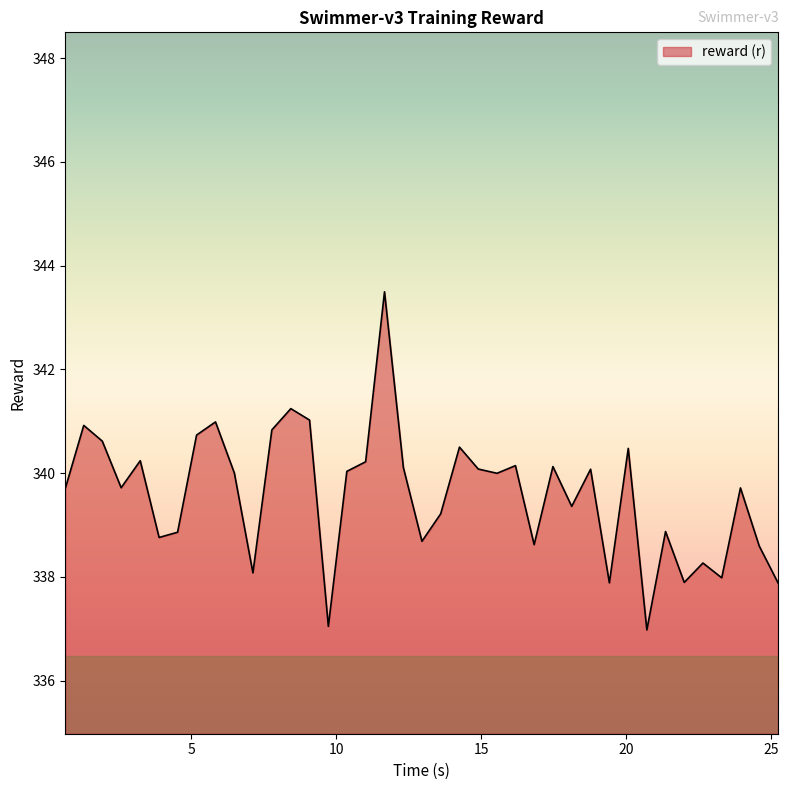

What is the minimum value shown in the chart?

337.0